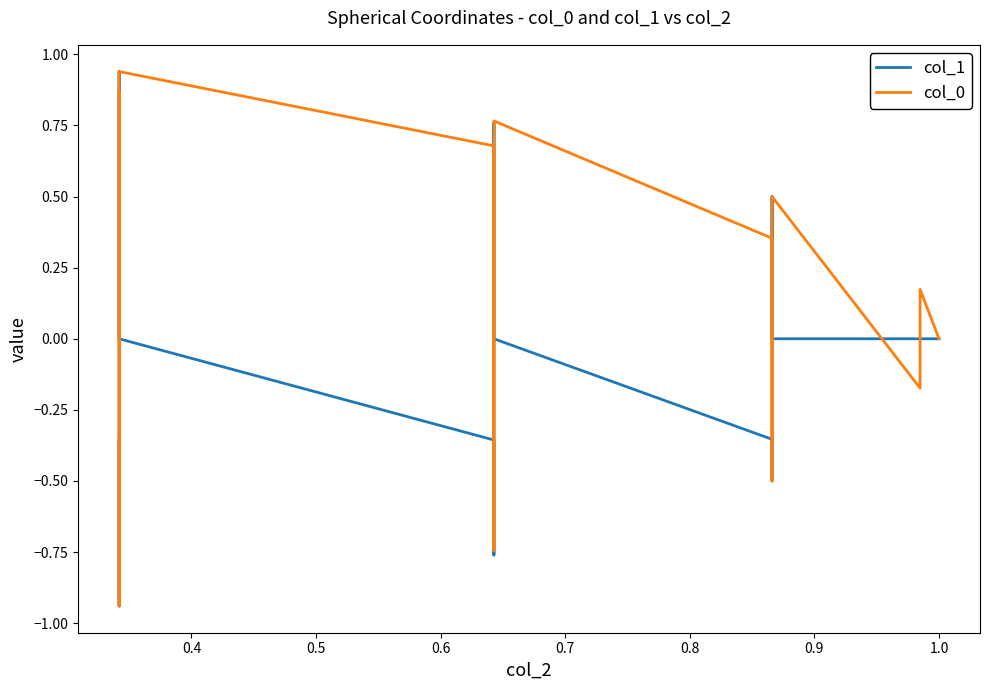

True or false: col_0 has a value of -0.1 at 19.

False